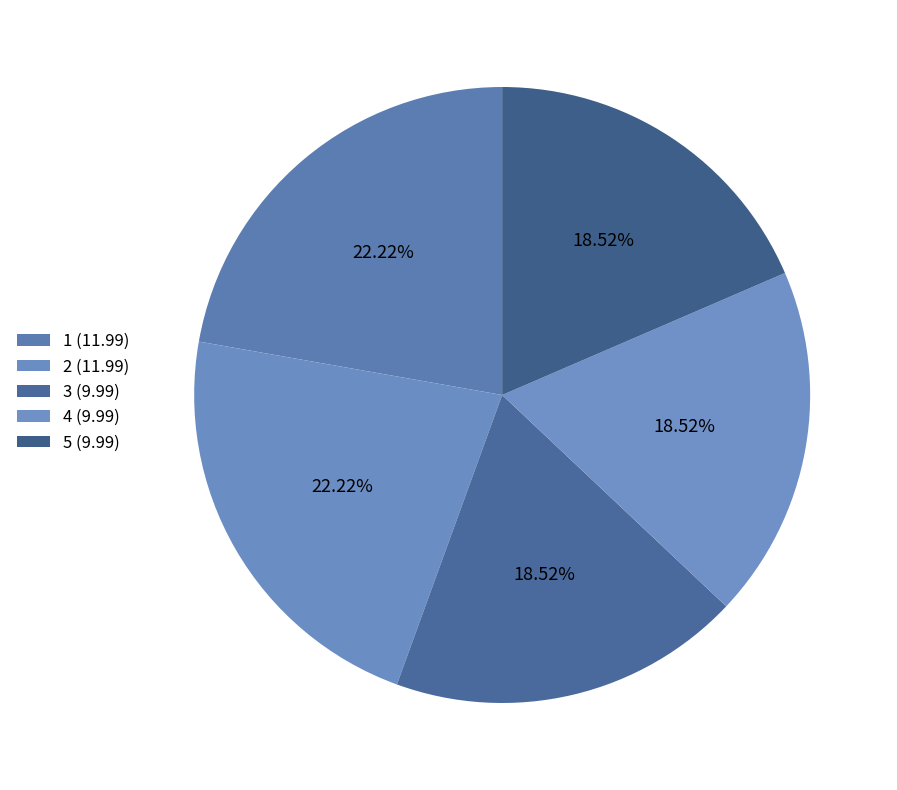

To the nearest percent, what is the difference between the 5 and 1 slice percentages?

4%